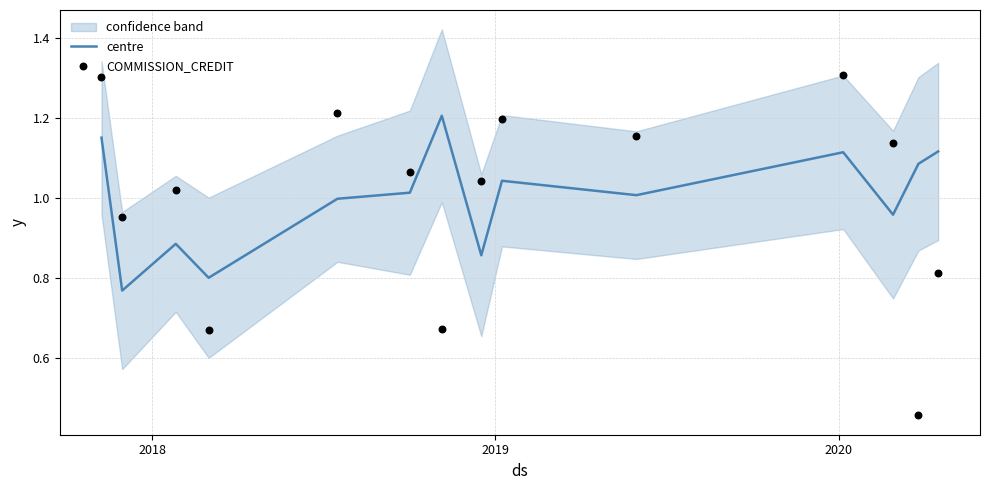

Which series has the largest total across all categories?

centre